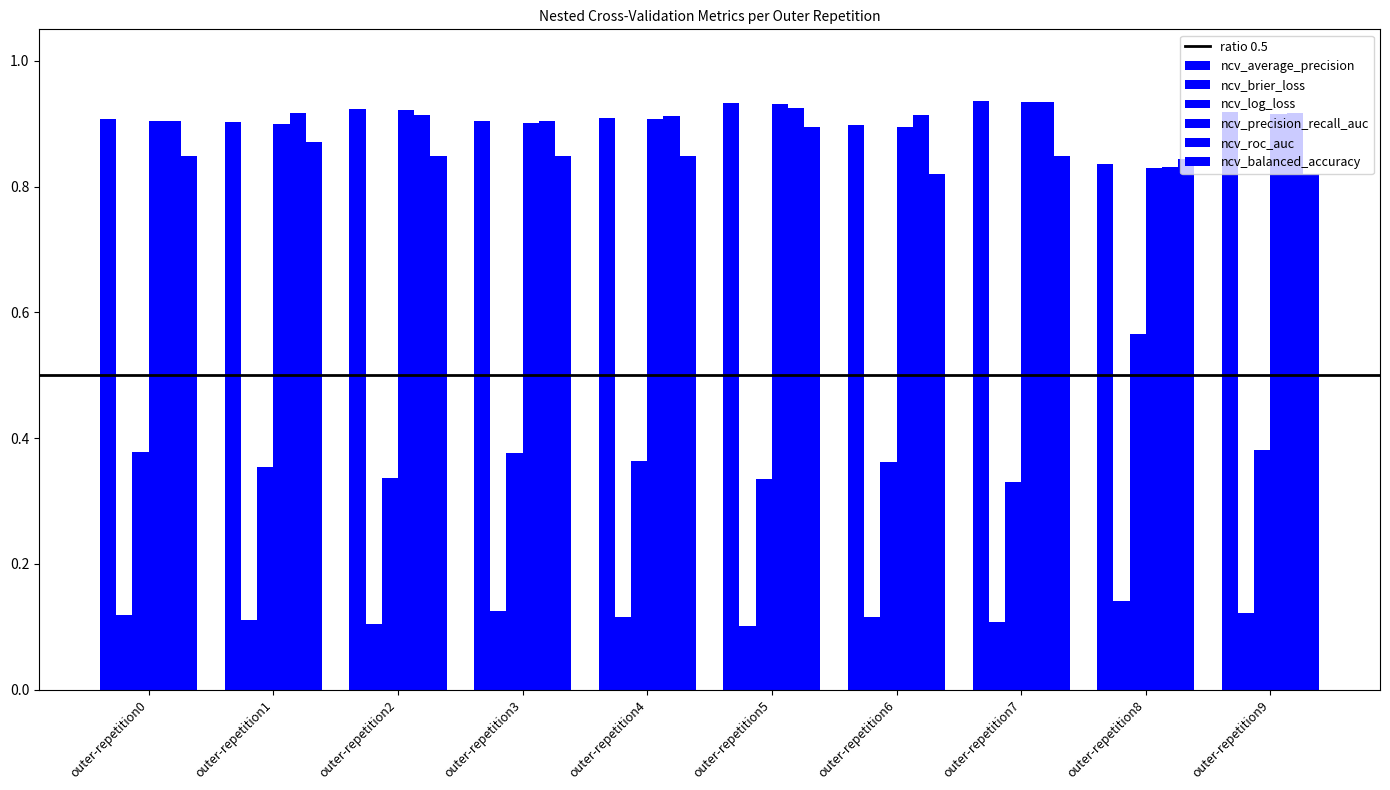

Is the value of ncv_brier_loss at outer-repetition8 greater than the value of ncv_precision_recall_auc at outer-repetition6?

No